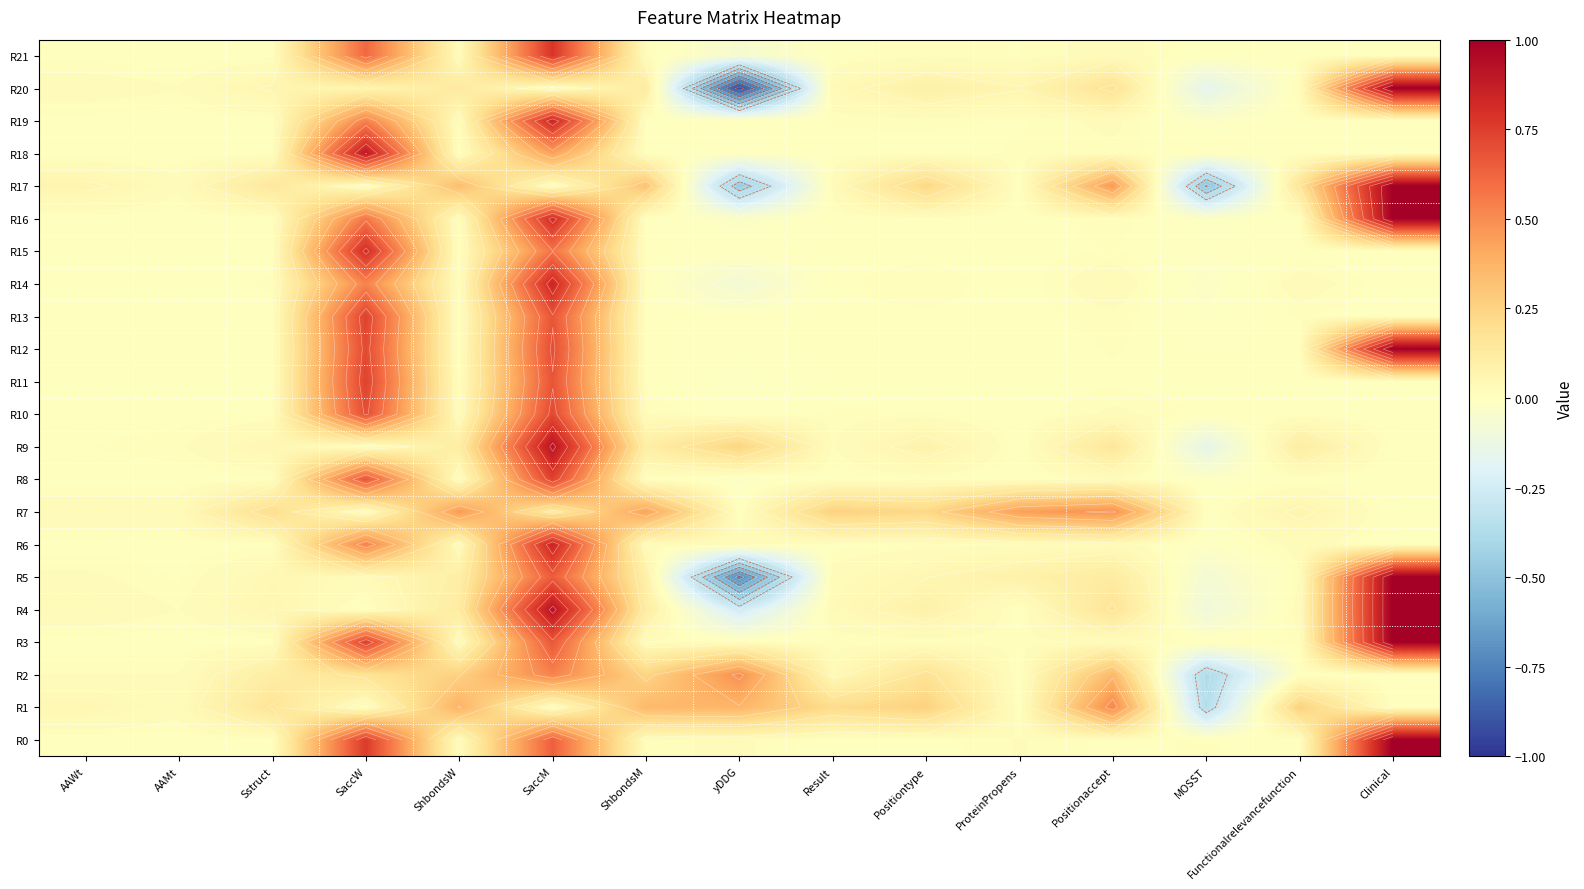

At which label is R2 closest to 0?

ProteinPropens